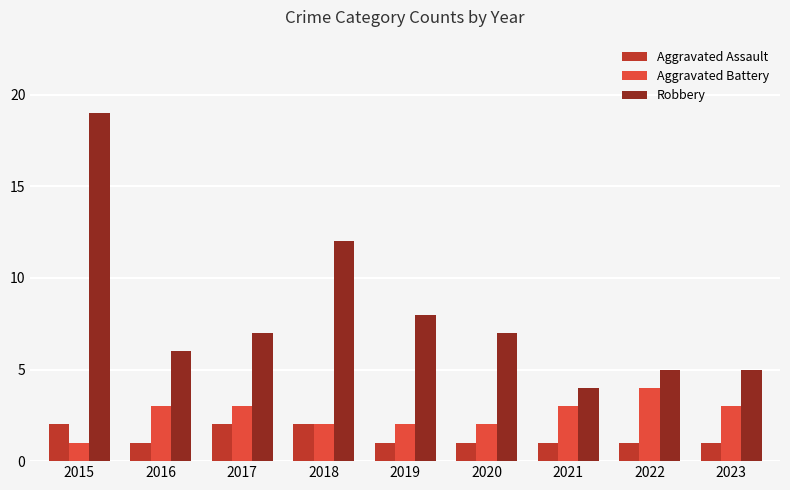

What is the sum of the Aggravated Battery values at 2022 and 2017?

7